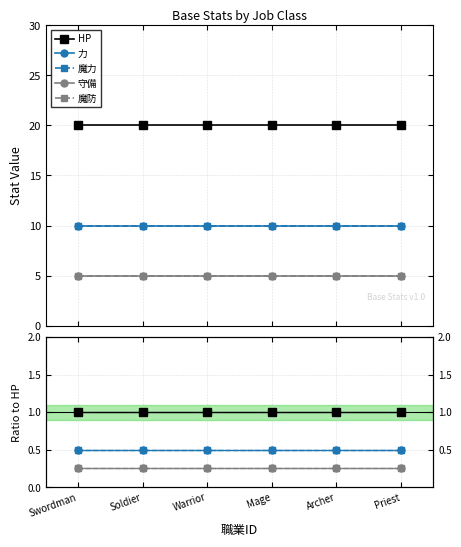

Reading left to right, list all the values displayed in this chart.

HP: Swordman=1.0	Soldier=1.0	Warrior=1.0	Mage=1.0	Archer=1.0	Priest=1.0
力: Swordman=0.5	Soldier=0.5	Warrior=0.5	Mage=0.5	Archer=0.5	Priest=0.5
魔力: Swordman=0.5	Soldier=0.5	Warrior=0.5	Mage=0.5	Archer=0.5	Priest=0.5
守備: Swordman=0.2	Soldier=0.2	Warrior=0.2	Mage=0.2	Archer=0.2	Priest=0.2
魔防: Swordman=0.2	Soldier=0.2	Warrior=0.2	Mage=0.2	Archer=0.2	Priest=0.2